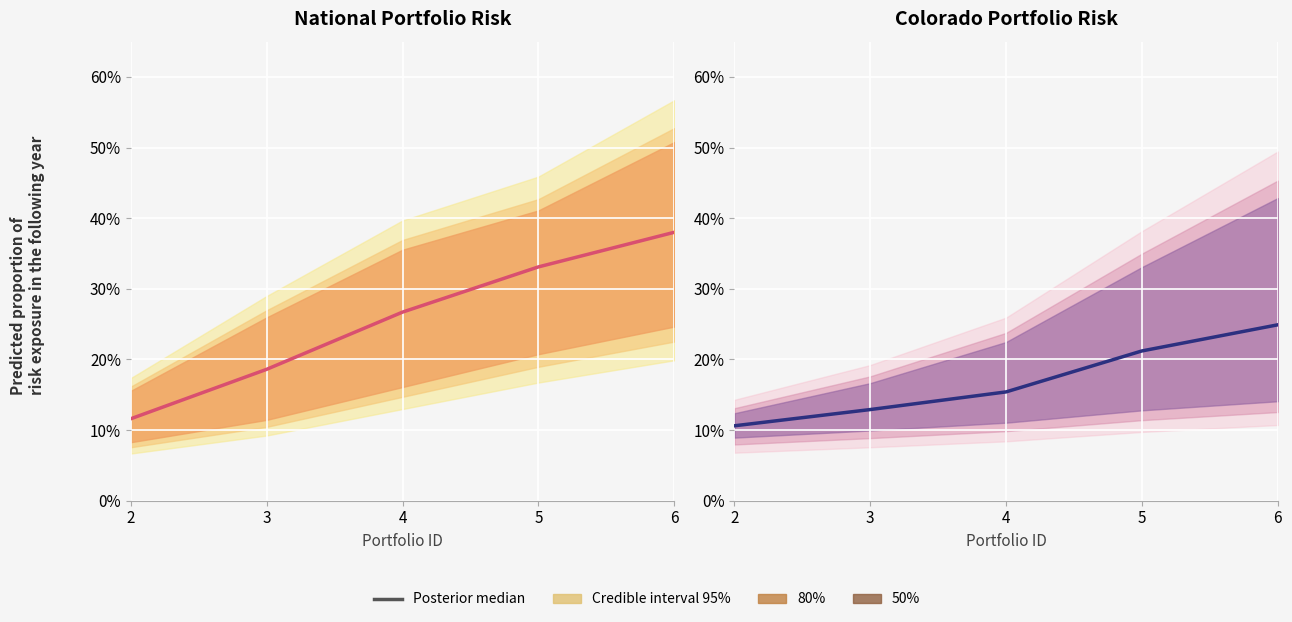

The value at 5 is 0.2. True or false?

True